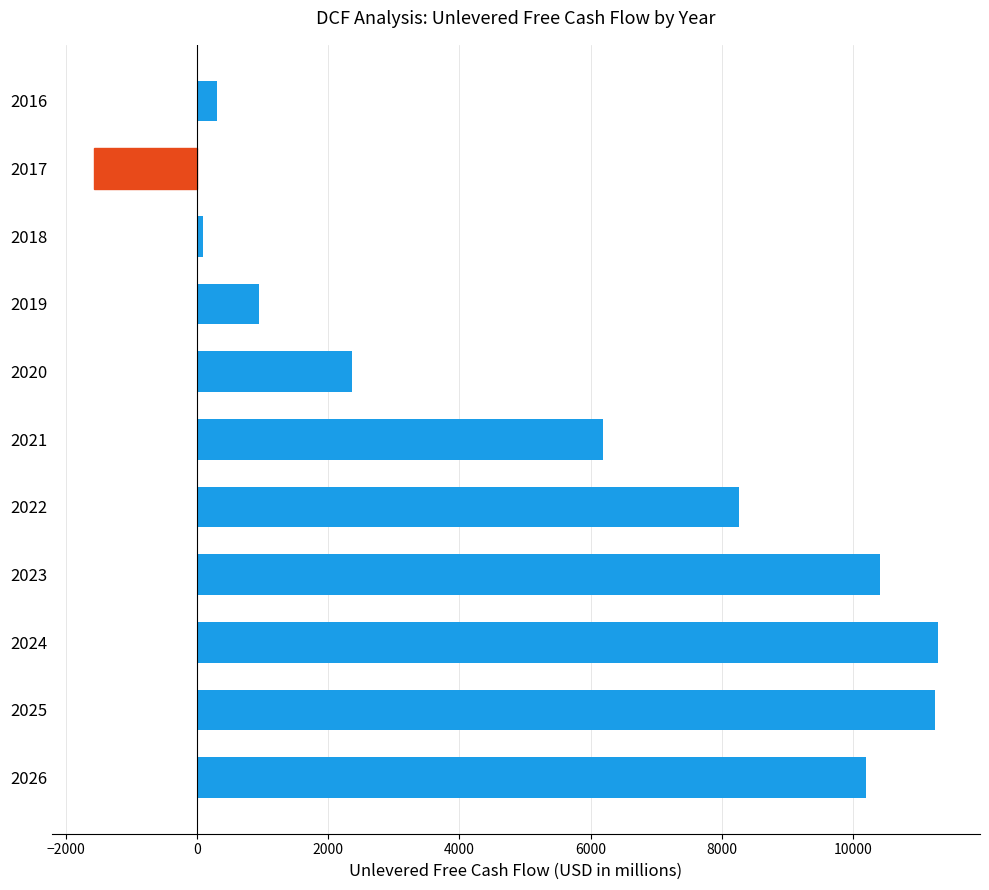

Between 2026 and 2022, which is larger?

2026